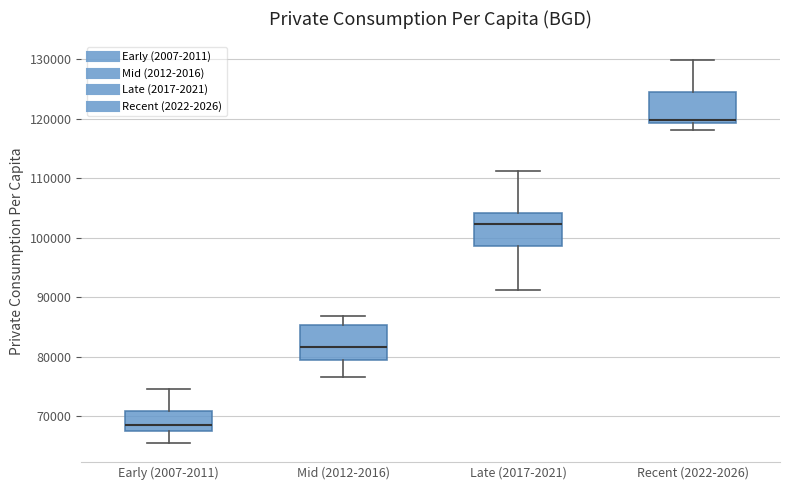

Which box's median line is the highest?

Recent (2022-2026)